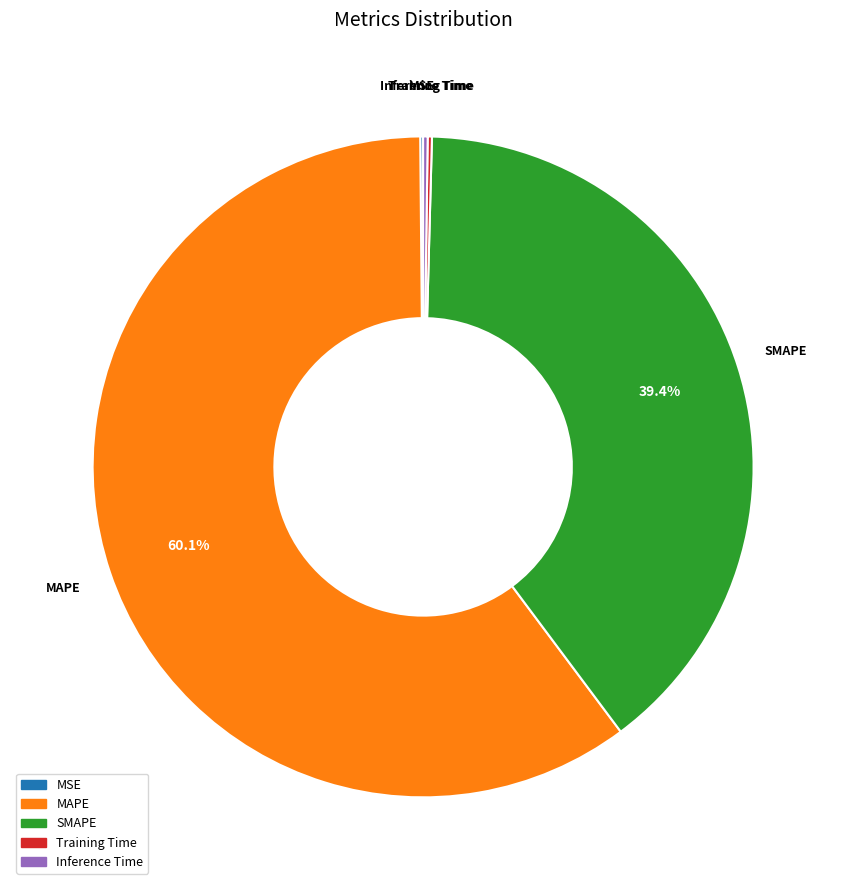

Which category has the biggest portion of the pie?

MAPE